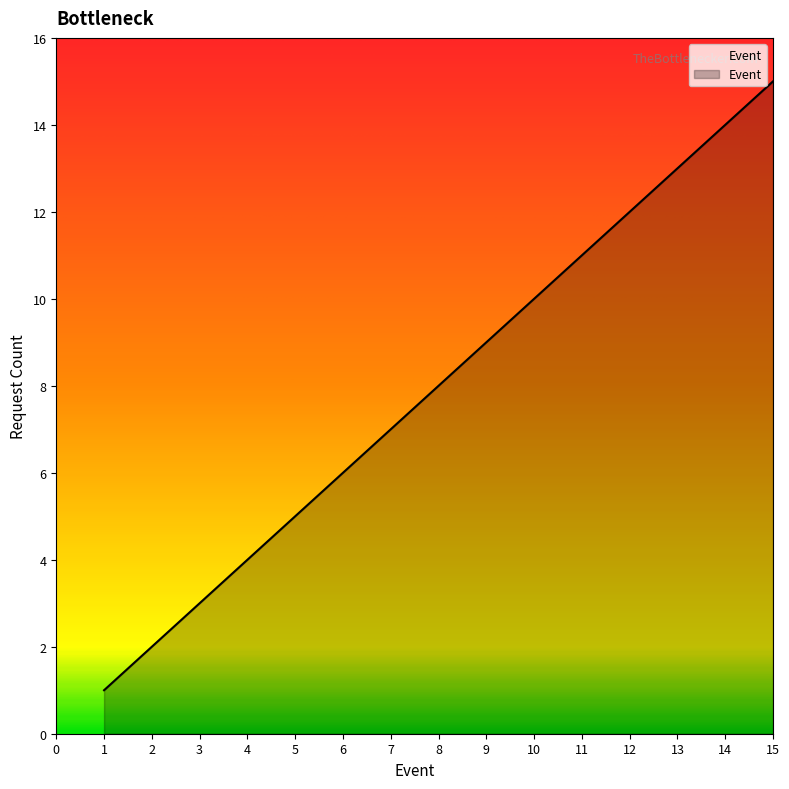

Read the value at 13, to the nearest 5.

15